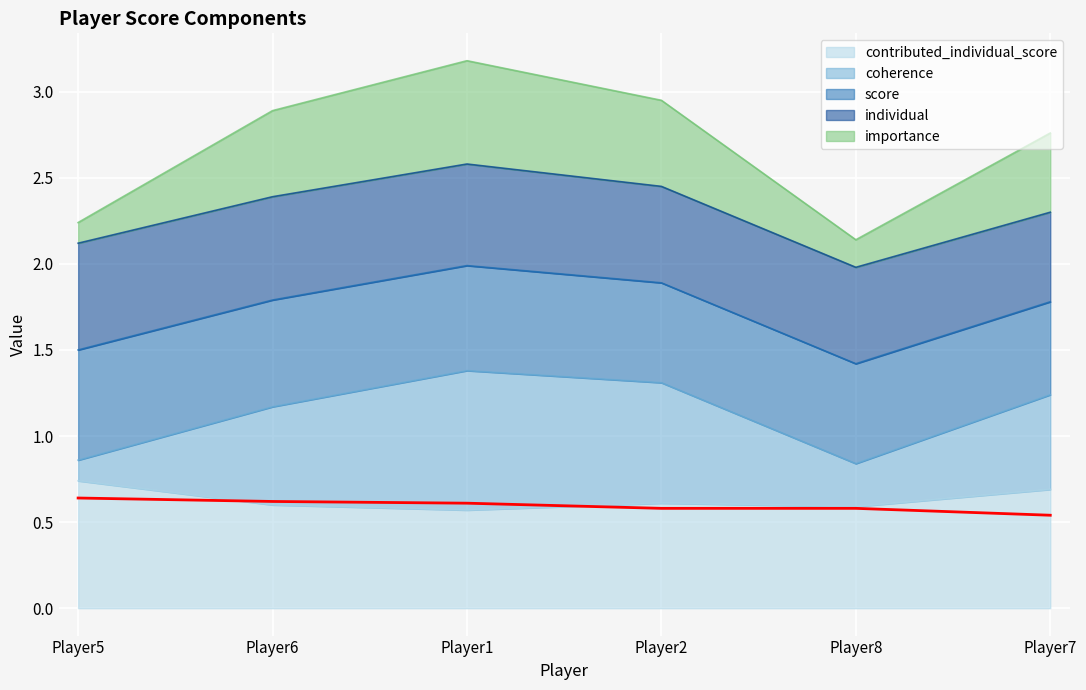

What is the label of the 3rd point from the right?

Player2